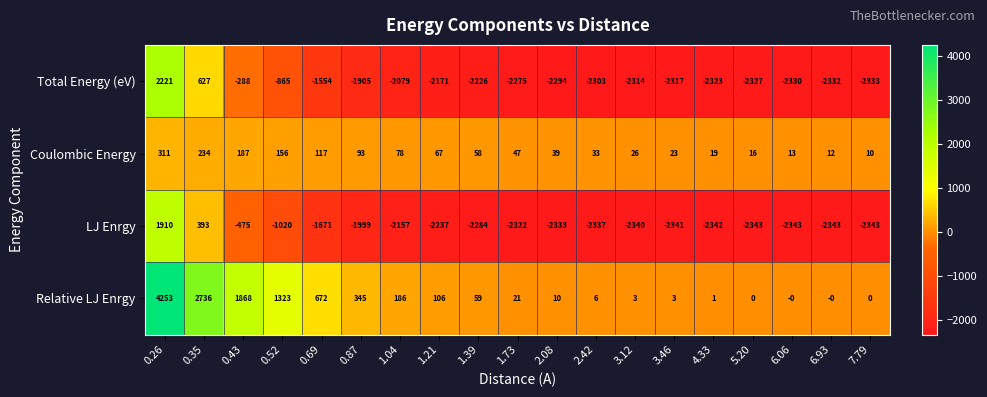

Which series changed the most between 0.35 and 4.33?

Total Energy (eV)